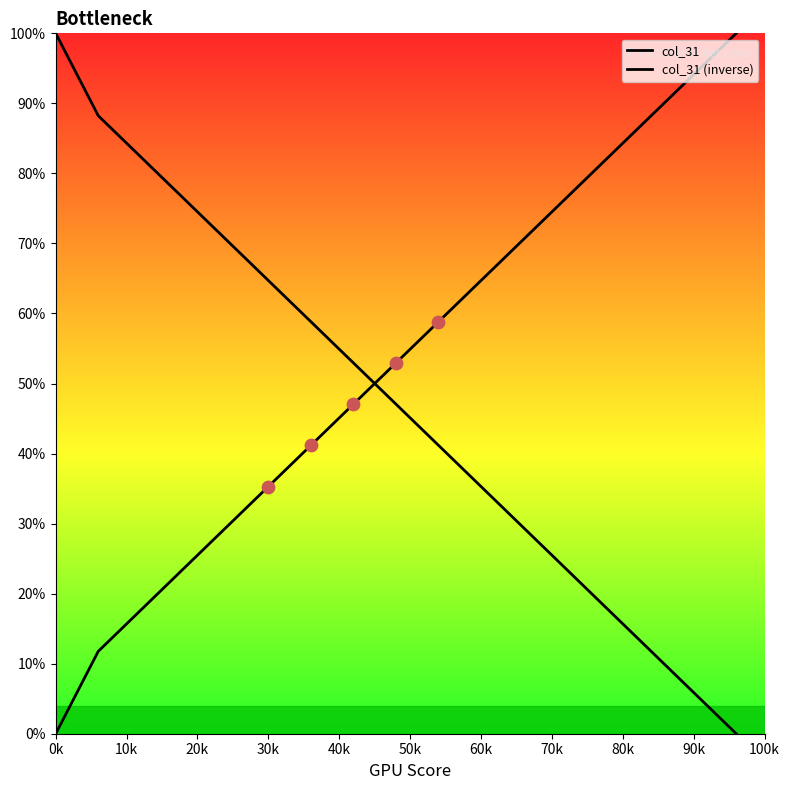

Does the chart have visible grid lines?

No